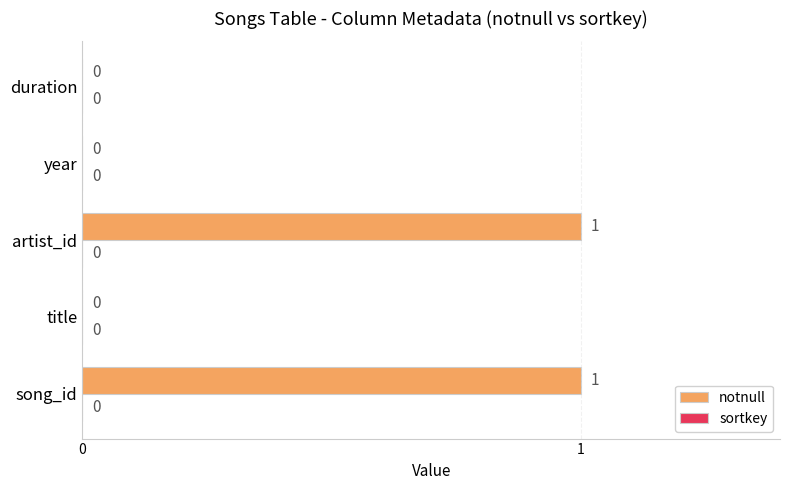

Which has a higher value, title or artist_id?

artist_id